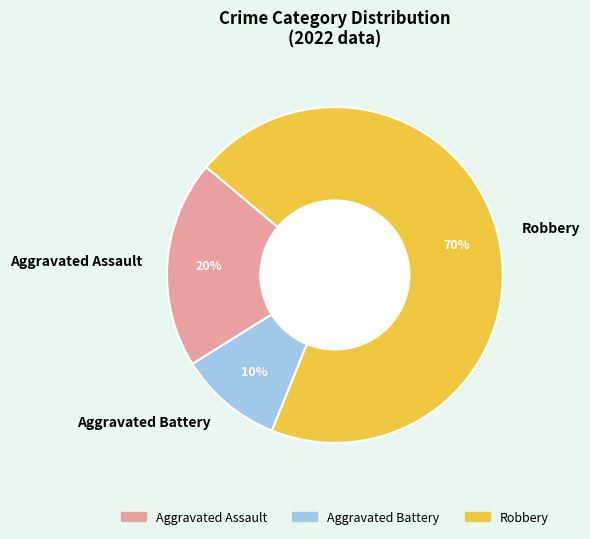

To the nearest percent, what percentage of the pie is Aggravated Assault?

20%